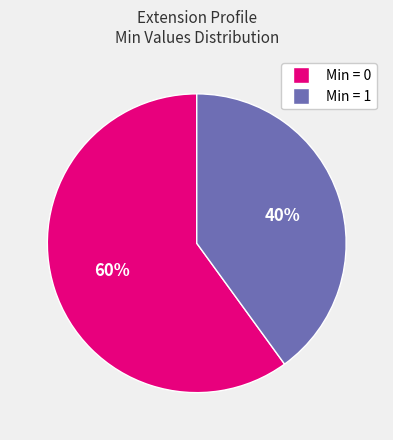

How many slices are in this pie chart?

2